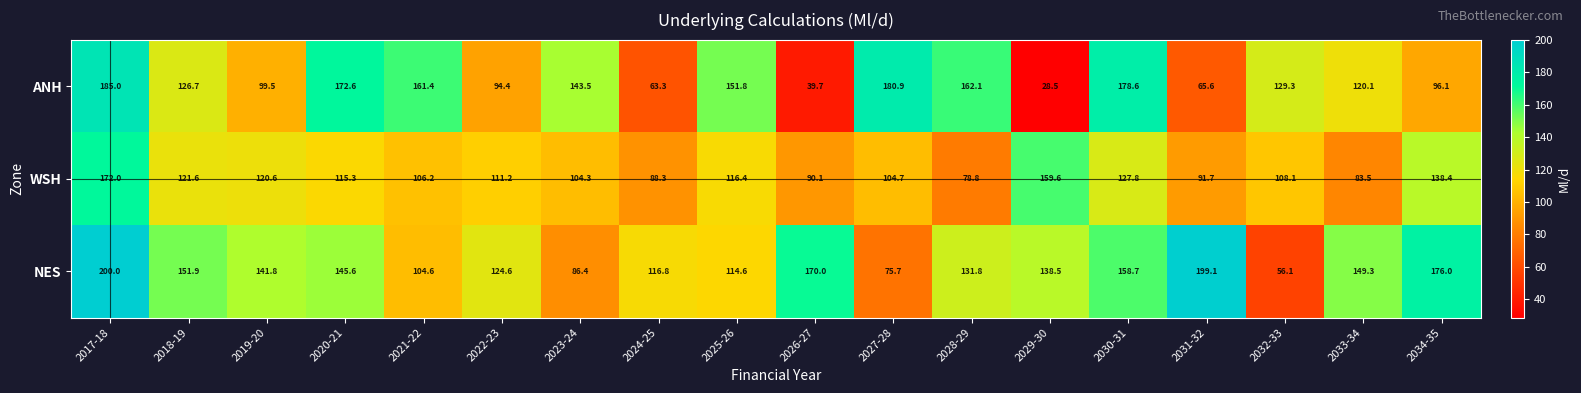

What value does the ANH series have at 2027-28?

180.9